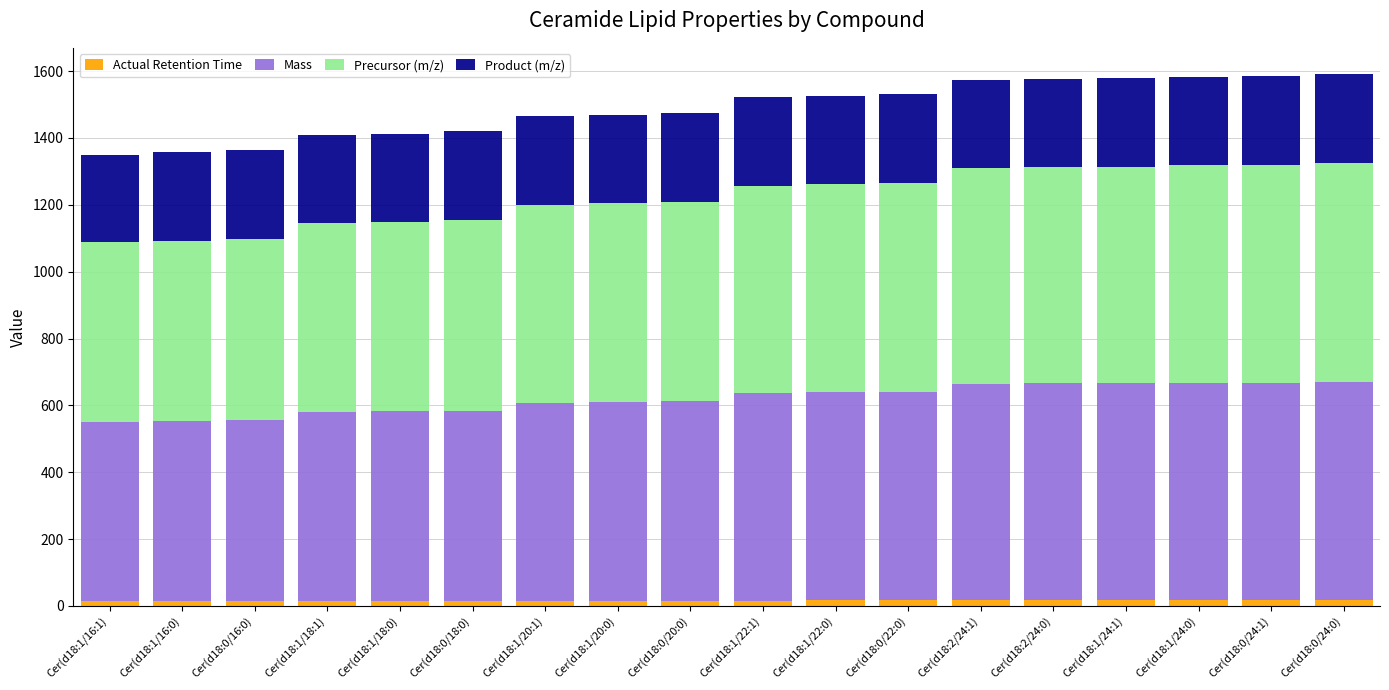

True or false: Precursor (m/z) has a value of 540.5 at Cer(d18:0/16:0).

True